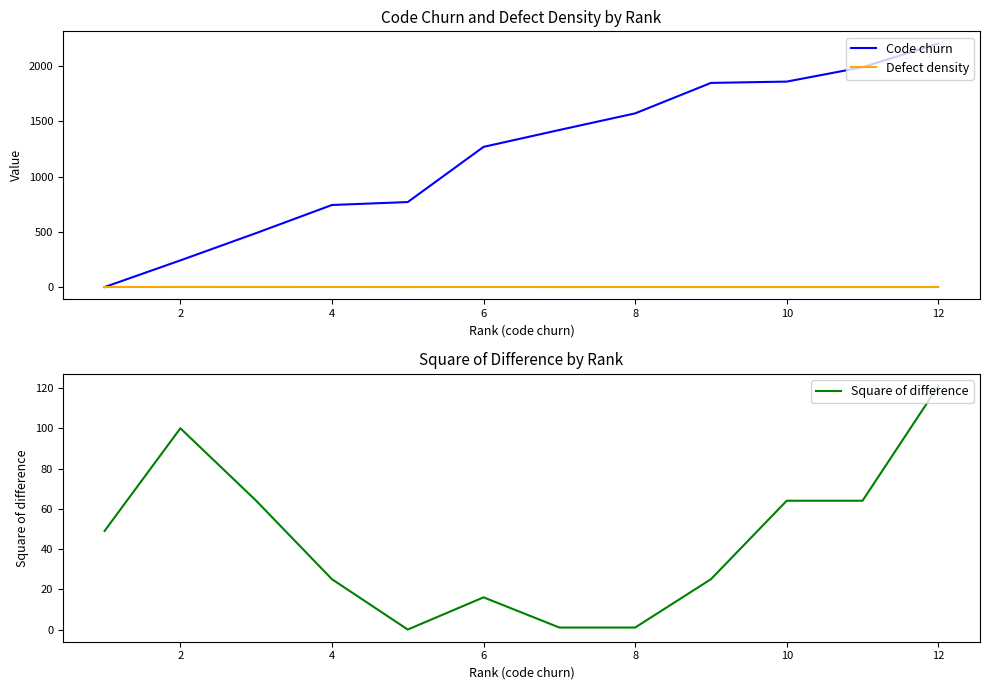

Reading left to right, what are all the values shown in this chart?

Code churn: 0.0	241.5	489.0	743.5	770.0	1270.0	1423.0	1573.5	1849.5	1861.5	1991.5	2206.5
Defect density: 0.3	0.8	0.8	0.5	0.1	0.6	0.1	0.3	0.1	0.0	0.1	0.0
Square of difference: 49.0	100.0	64.0	25.0	0.0	16.0	1.0	1.0	25.0	64.0	64.0	121.0